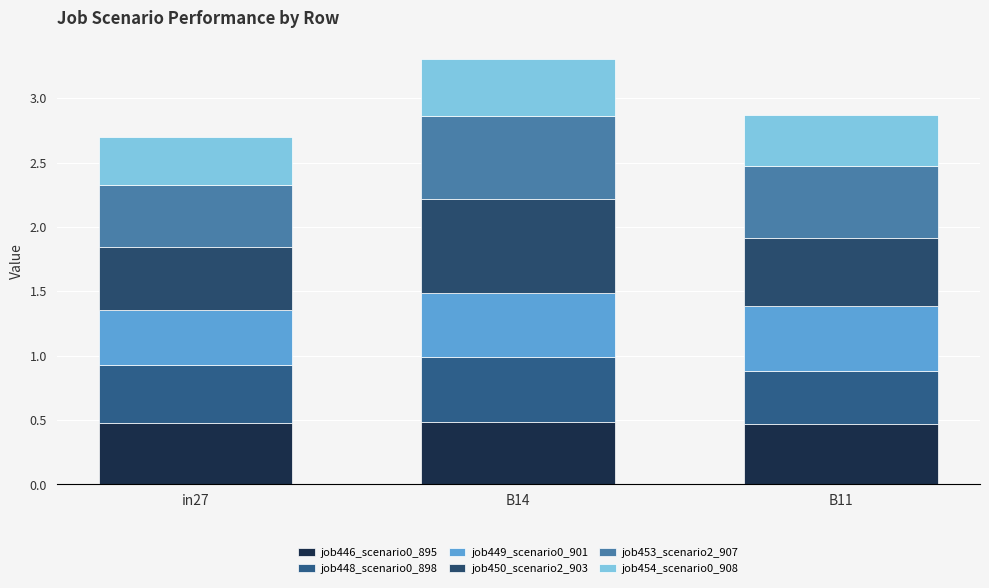

At B11, list the series in order from largest to smallest.

job453_scenario2_907, job450_scenario2_903, job449_scenario0_901, job446_scenario0_895, job448_scenario0_898, job454_scenario0_908